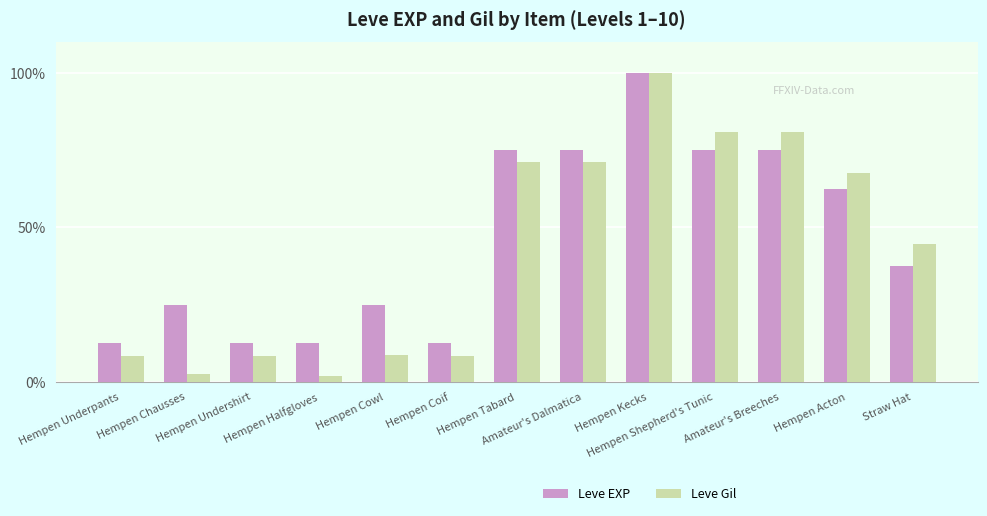

What is the value of the Leve Gil bar at the 13th from the left?

44.7